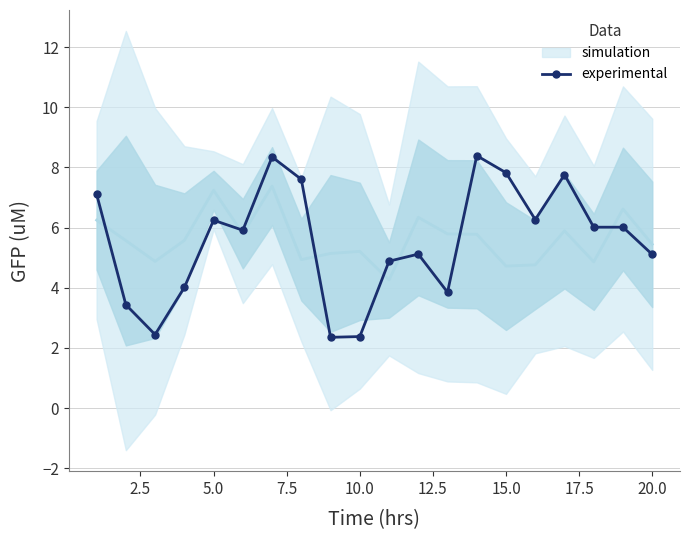

True or false: experimental has a value of 5.1 at 20.0.

True